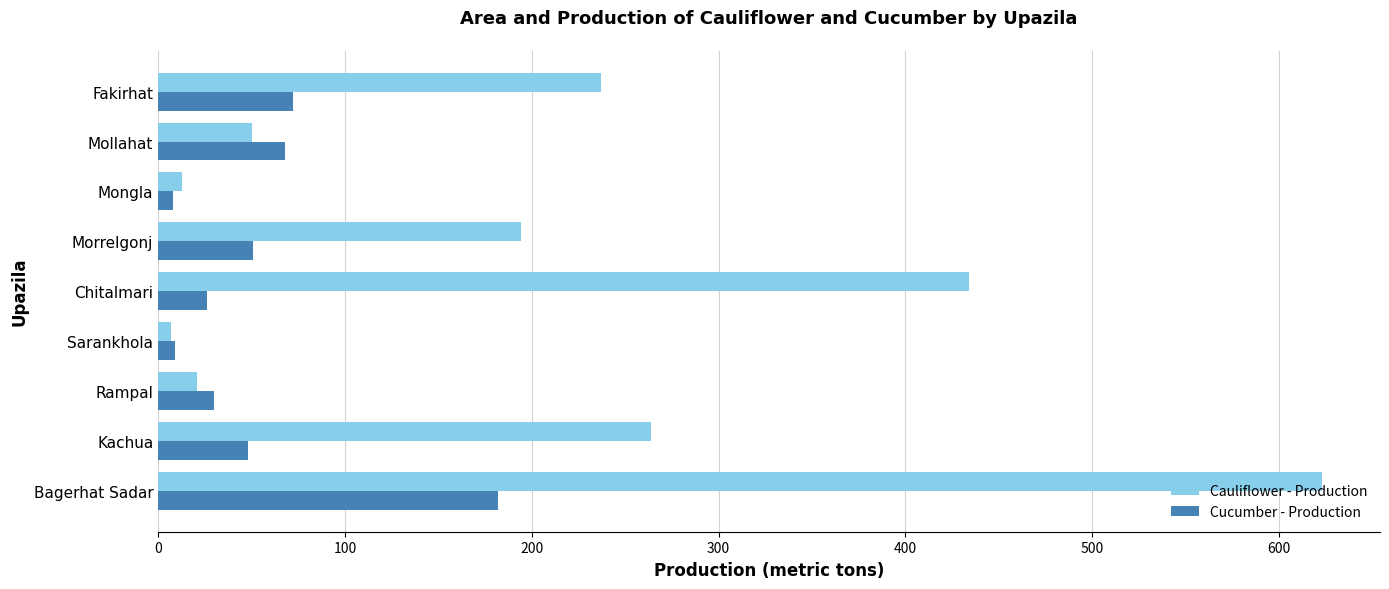

At which label does Cauliflower - Production reach its minimum?

Sarankhola